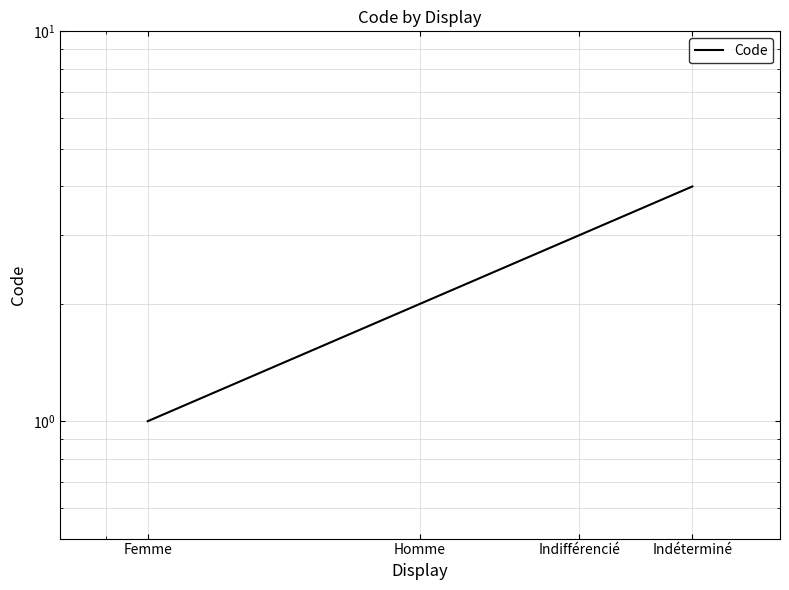

Rank the categories by value from highest to lowest.

Indéterminé, Indifférencié, Homme, Femme